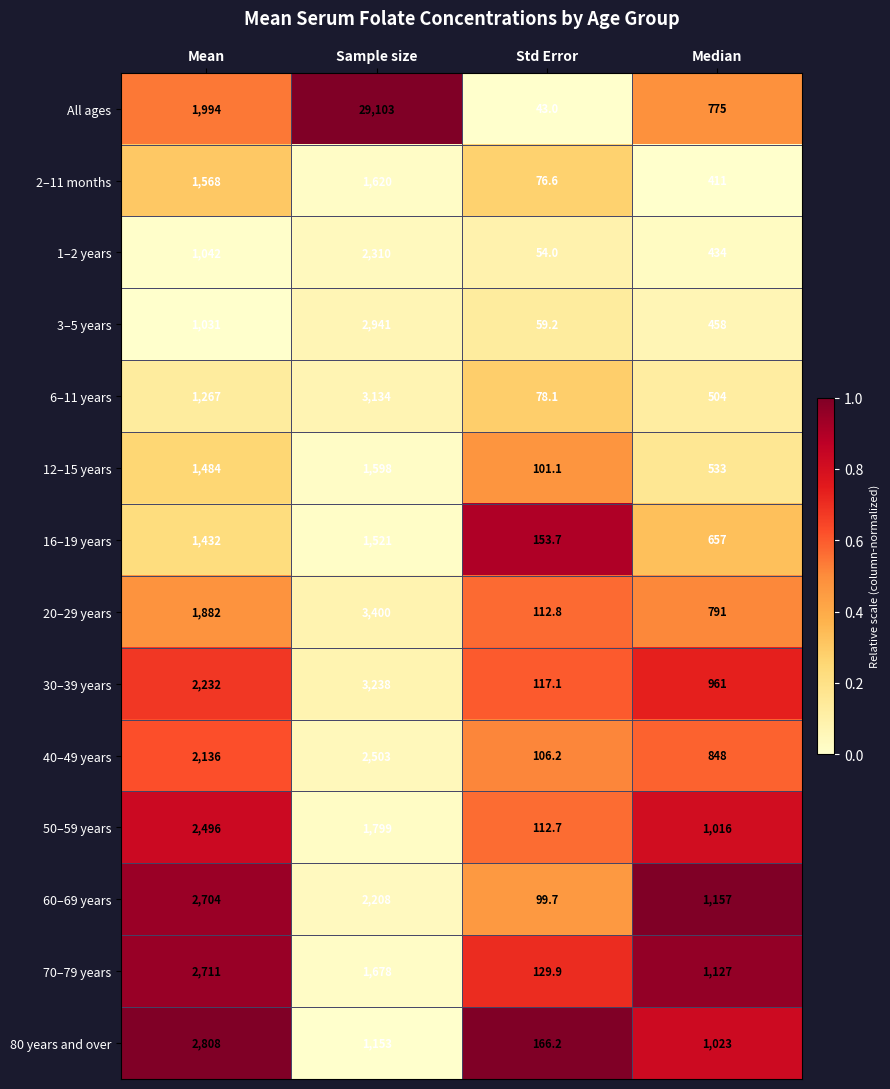

At which category is the sum across all series the highest?

Sample size